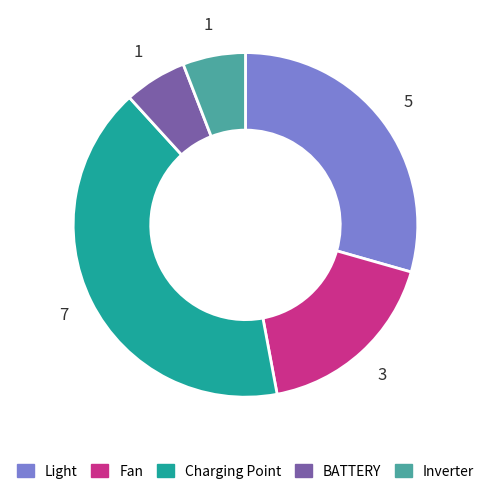

True or false: BATTERY accounts for 12% of the total.

False